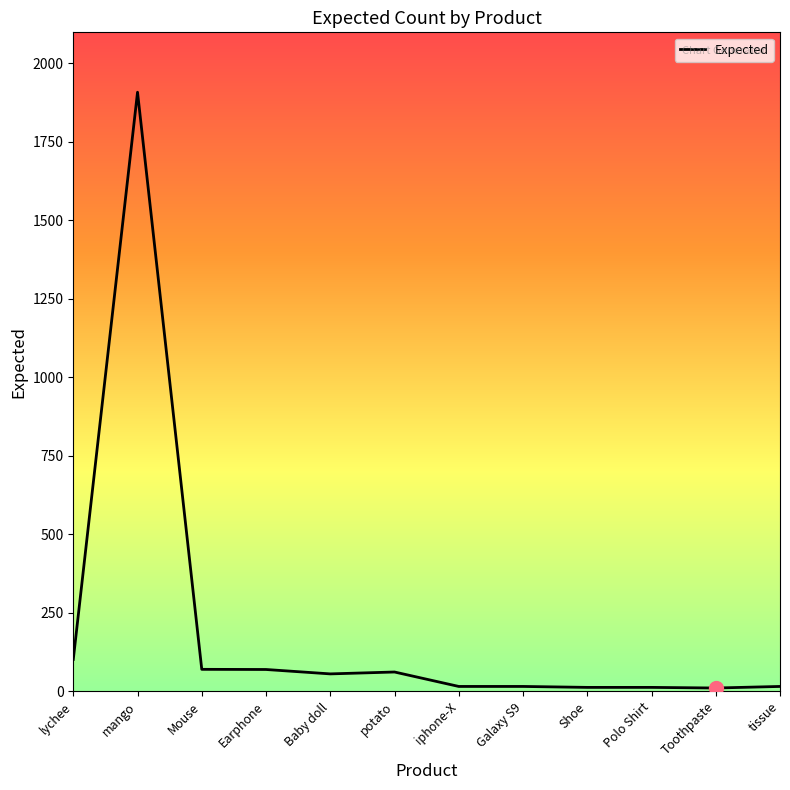

True or false: the data shows 69.0 at Earphone.

True